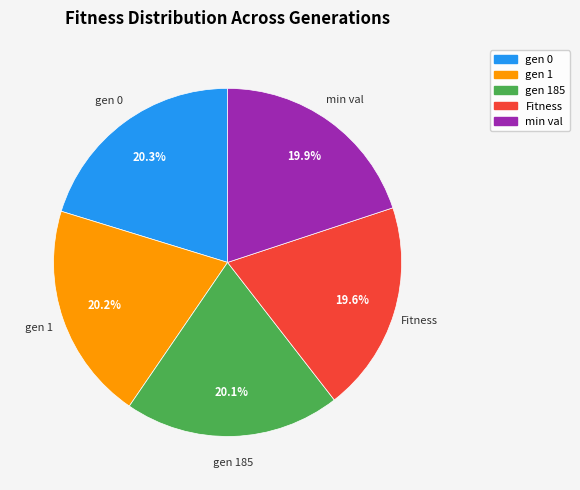

To the nearest percent, what is the difference between the largest and smallest slice percentages?

1%